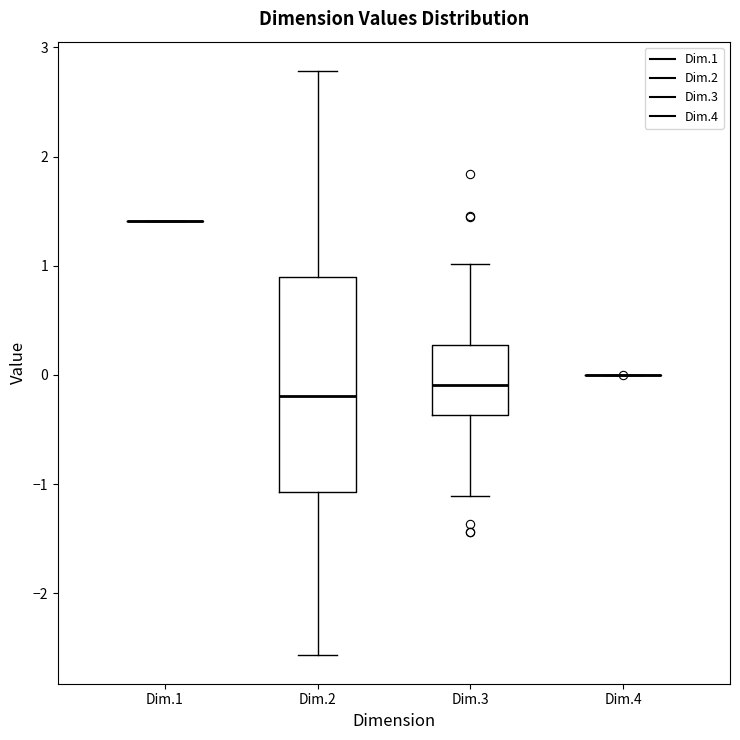

Reading left to right, read every box against the y-axis: the position of its median line, the range the box covers, and the ends of its whiskers. The values are not printed on the chart, so give them approximately, as read against the axis.

Dim.1: box collapsed to a line at 1.4, whiskers 1.4 to 1.4
Dim.2: median -0.2, box -1.1 to 0.9, whiskers -2.6 to 2.8
Dim.3: median -0.1, box -0.4 to 0.3, whiskers -1.1 to 1.0
Dim.4: box collapsed to a line at 0.0, whiskers 0.0 to 0.0